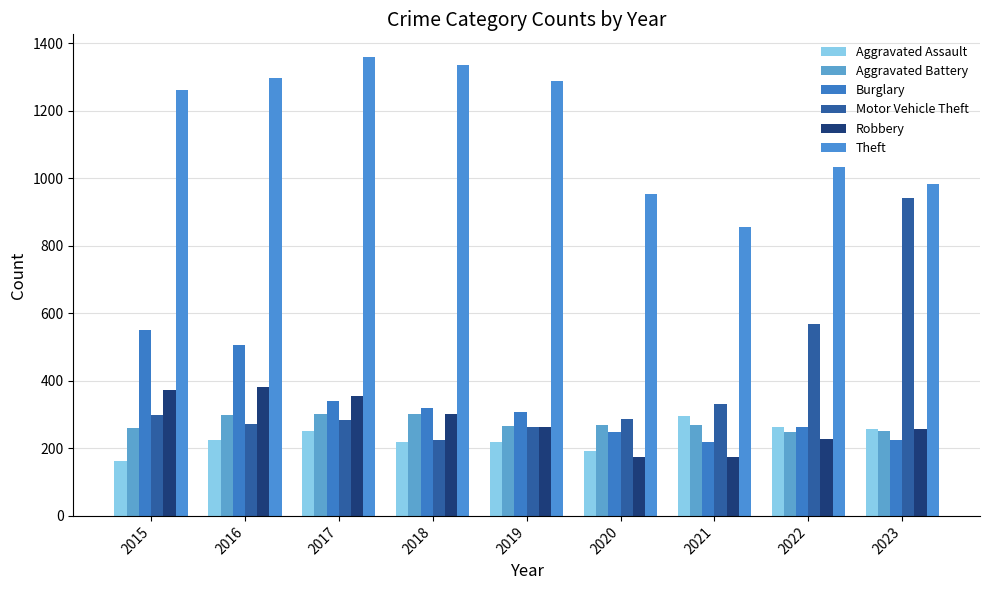

Read the Theft value at 2016.

1297